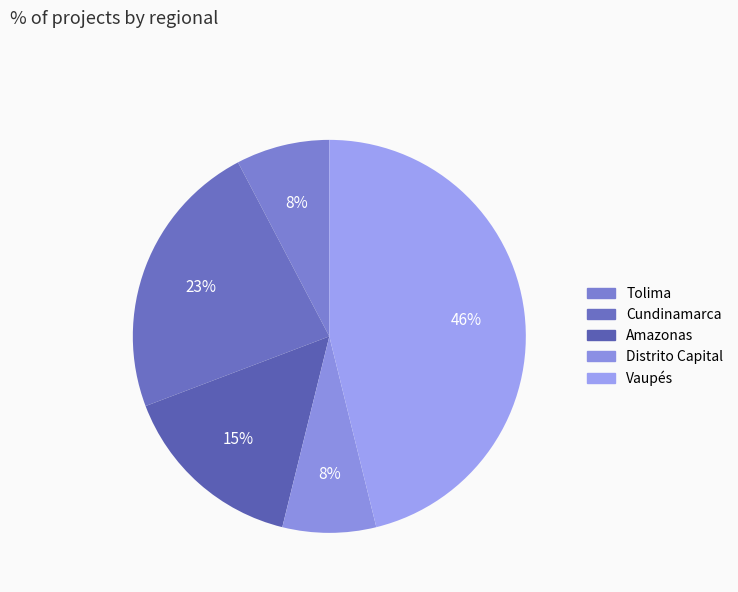

To the nearest percent, what portion does Distrito Capital represent?

8%